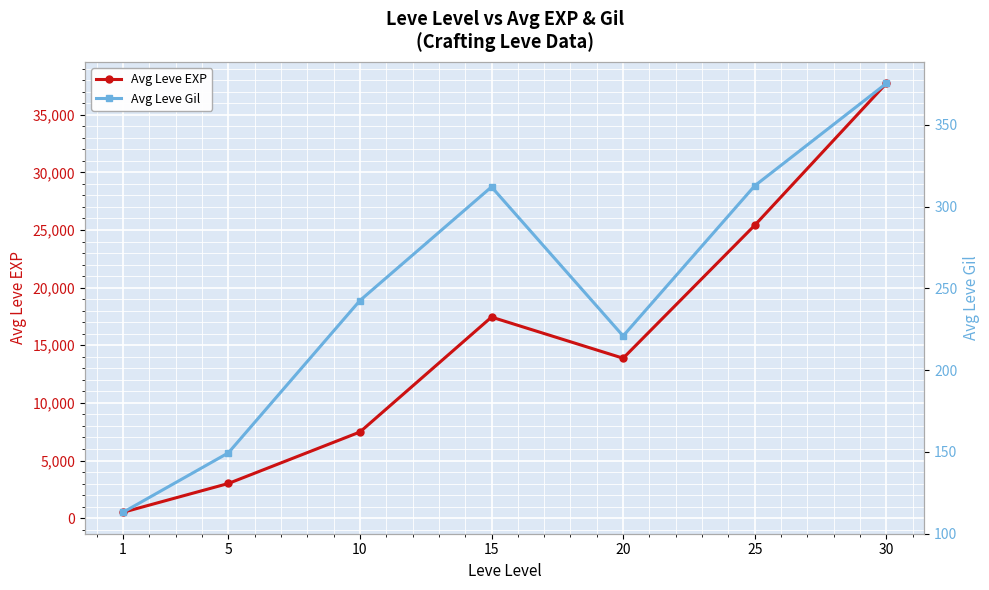

How many data points in Avg Leve EXP are above 13876?

4